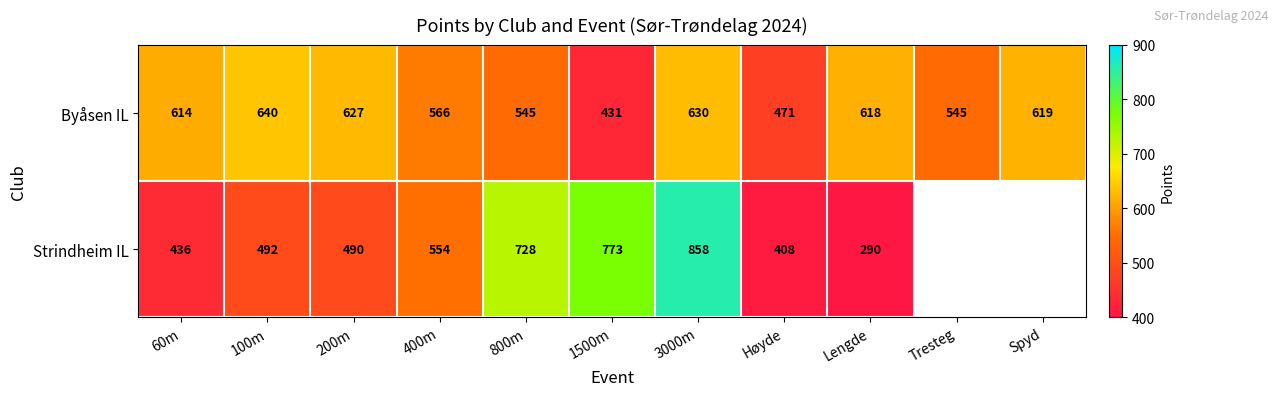

What is the average value of the Byåsen IL series?

573